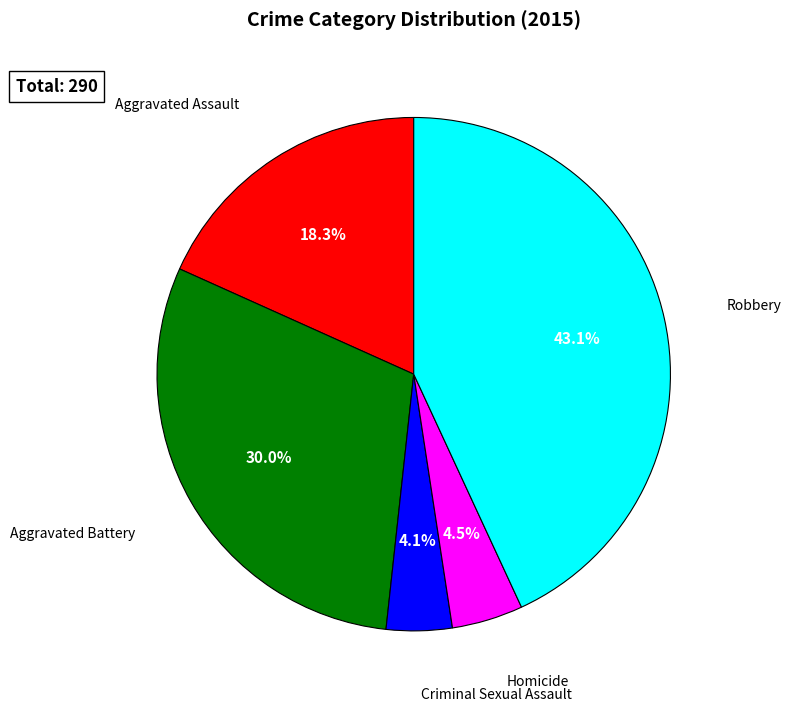

Does any single category account for the majority?

No